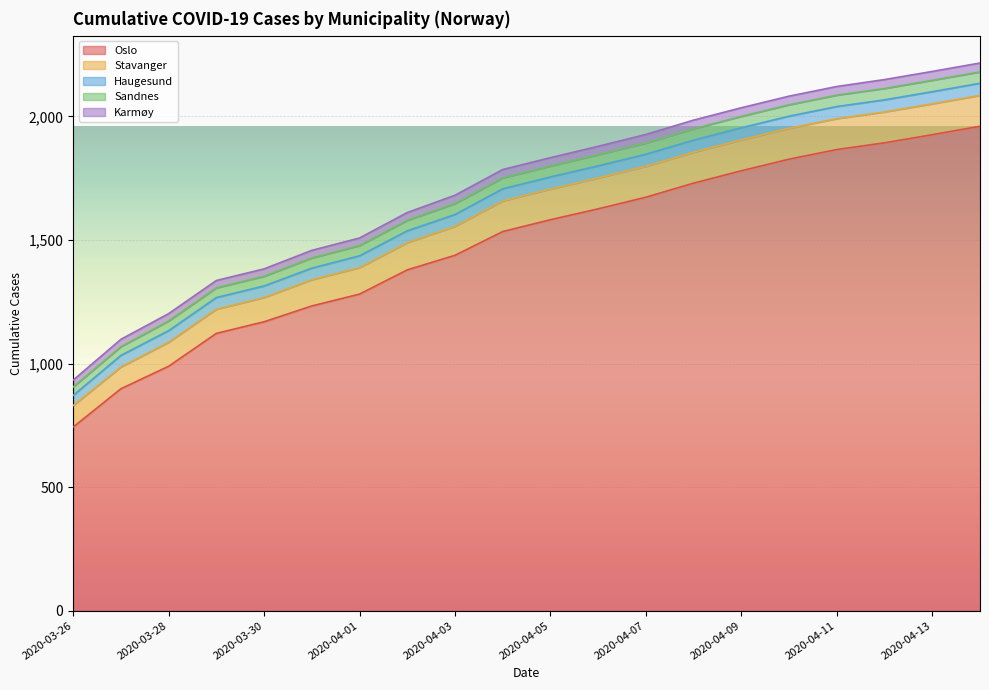

What is the minimum value shown in the chart?

28